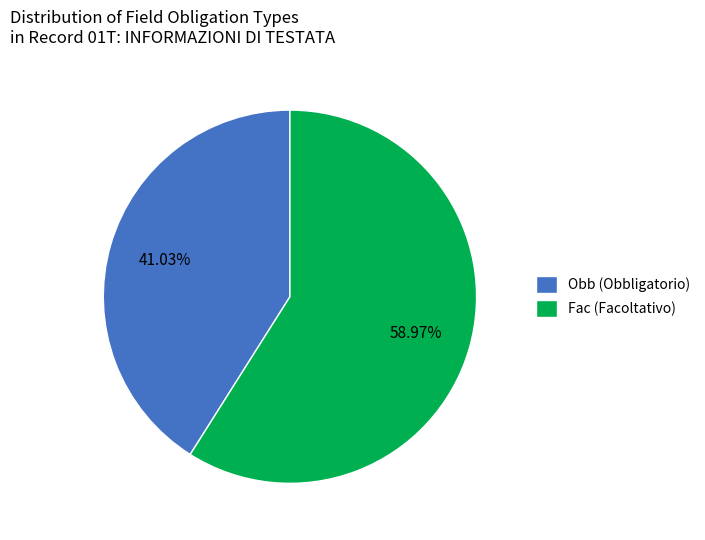

What percentage is NOT represented by Fac?

41.0%